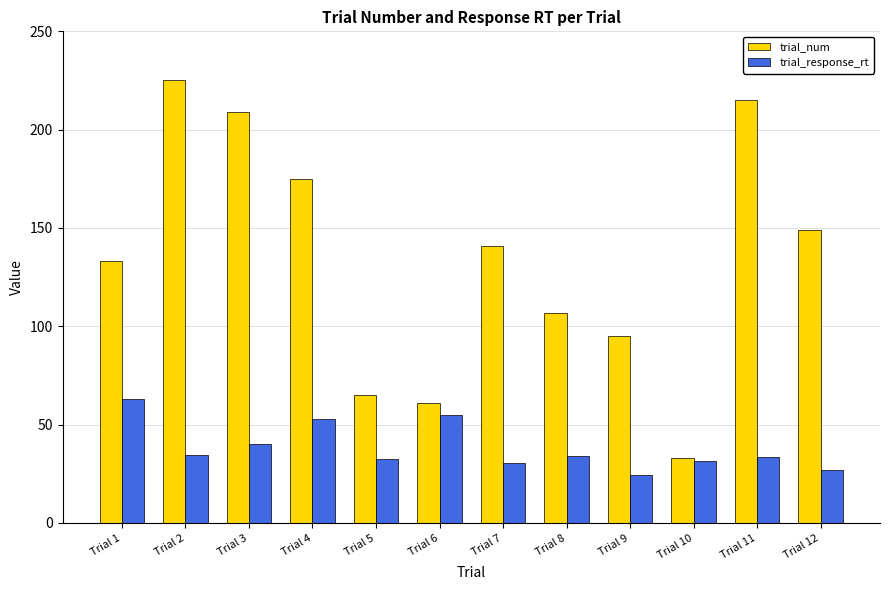

Between Trial 8 and Trial 12, which series saw the biggest shift?

trial_num